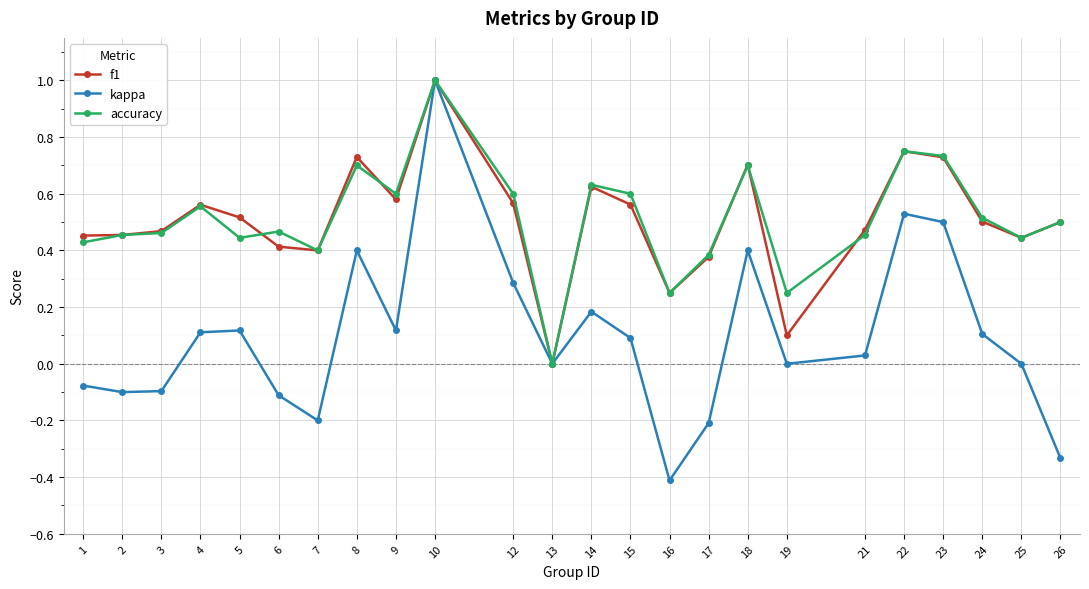

At which label does accuracy reach its minimum?

13